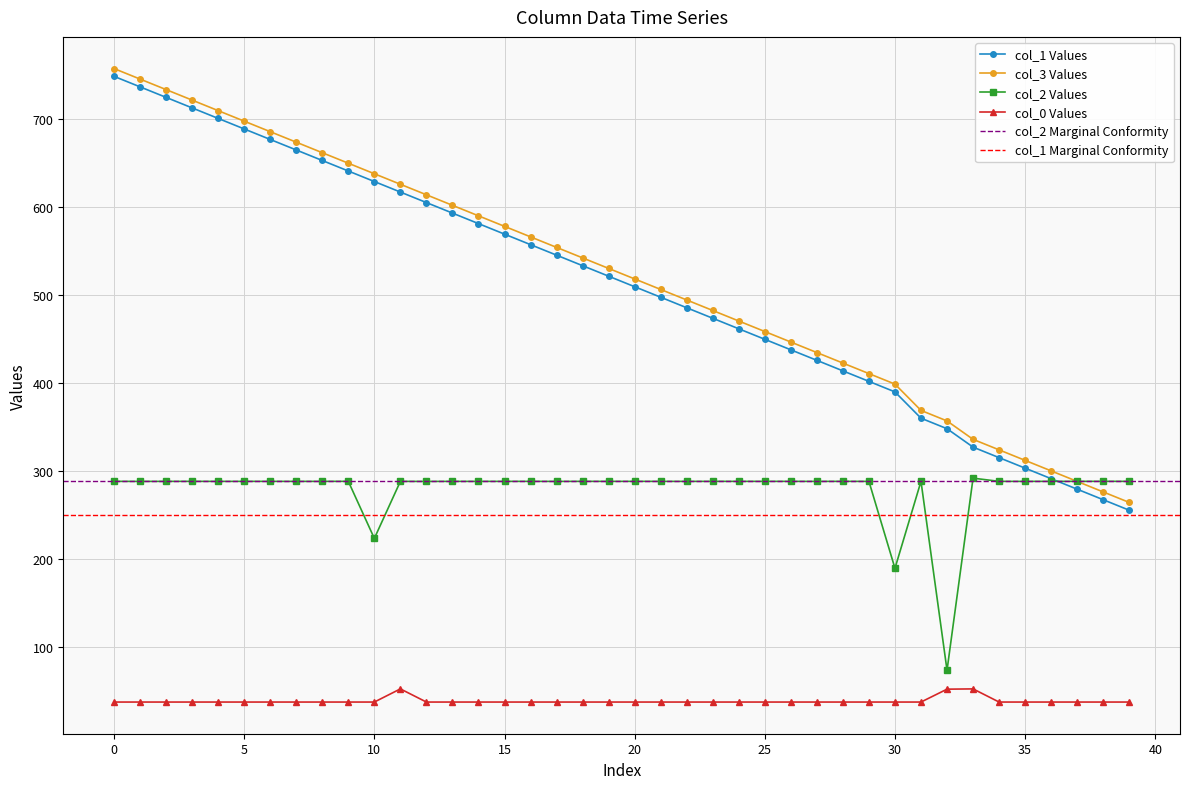

True or false: col_0 Values has more than 0 points higher than both neighbors.

True